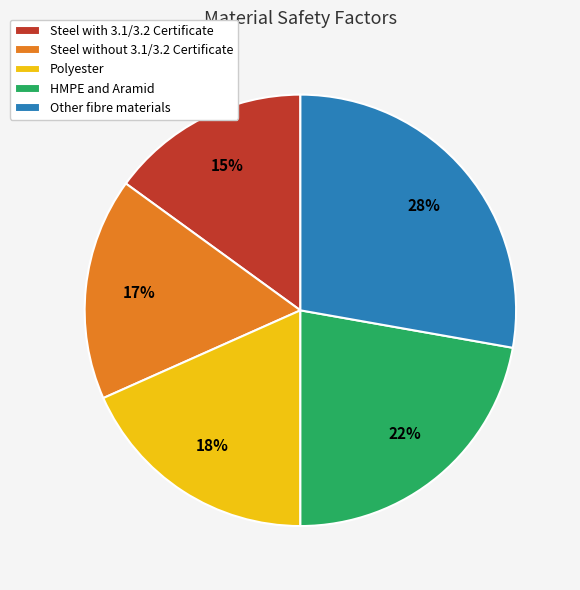

Does Other fibre materials account for over 50% of the chart?

No